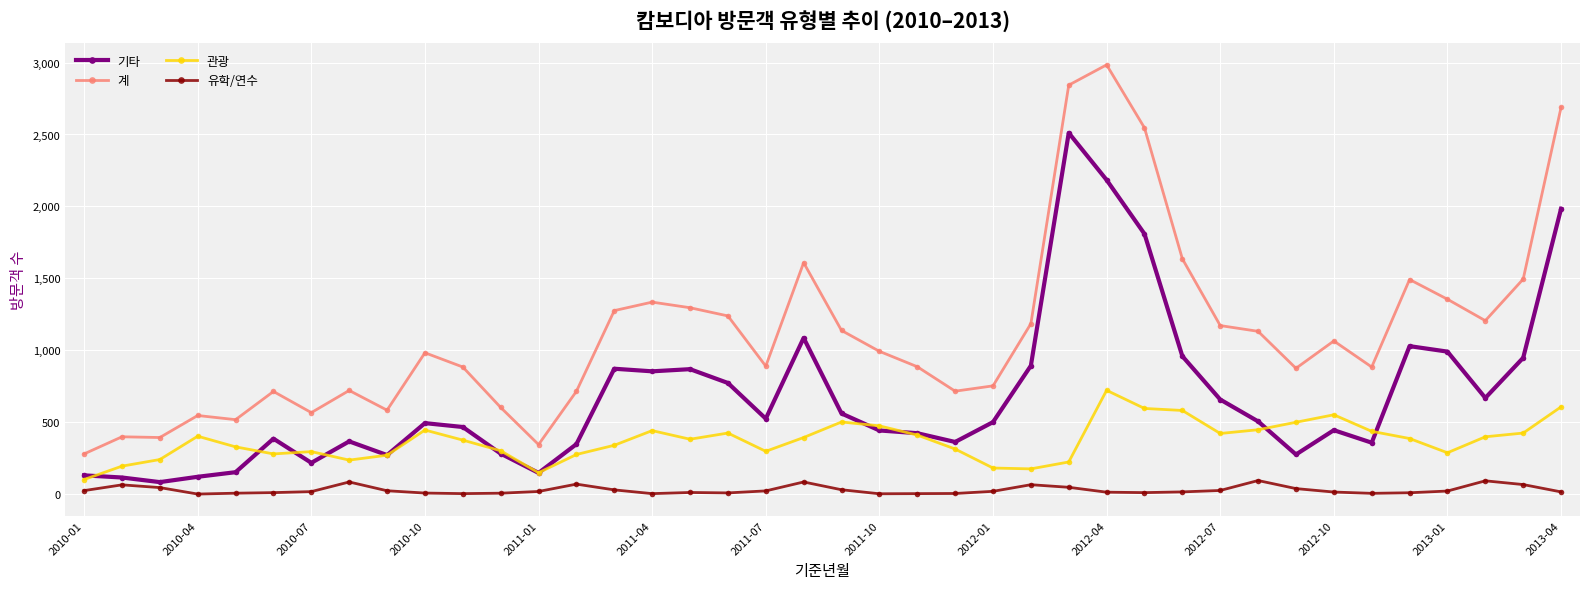

True or false: 기타 and 유학/연수 cross at least once.

False